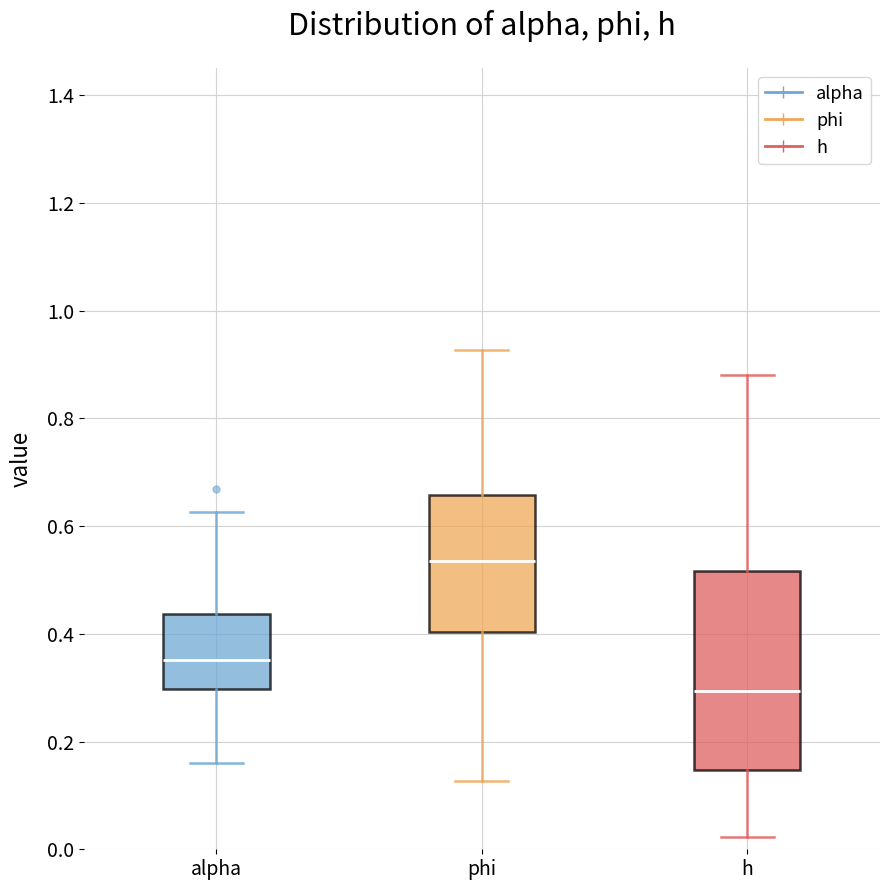

Which box has the highest median line?

phi